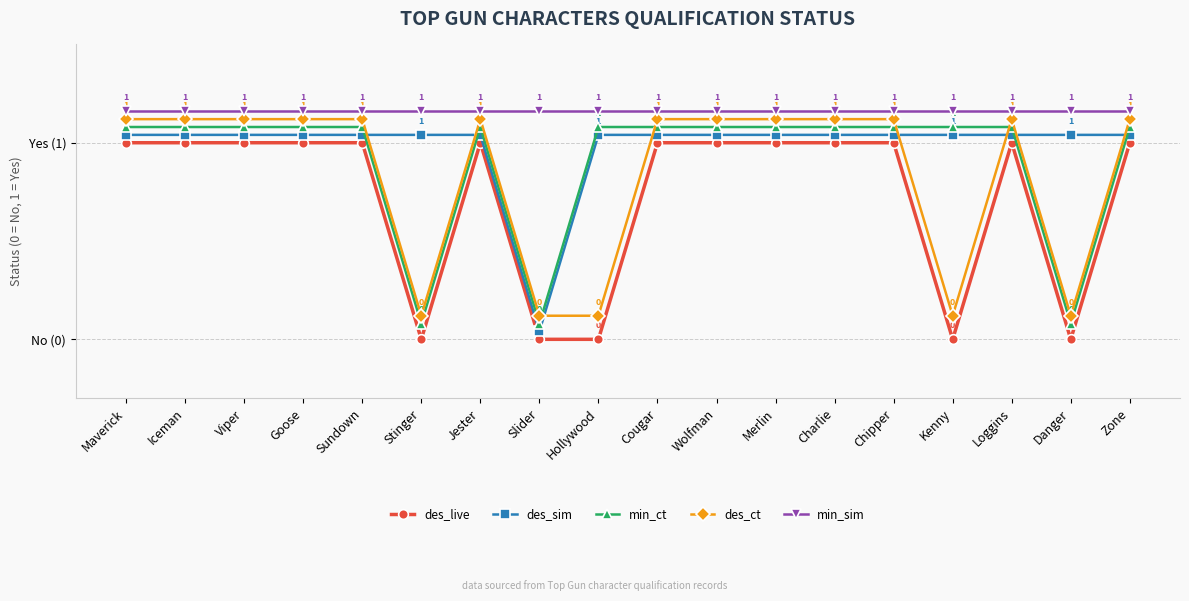

List the series in order of their peak value, highest first.

min_sim, des_ct, min_ct, des_sim, des_live